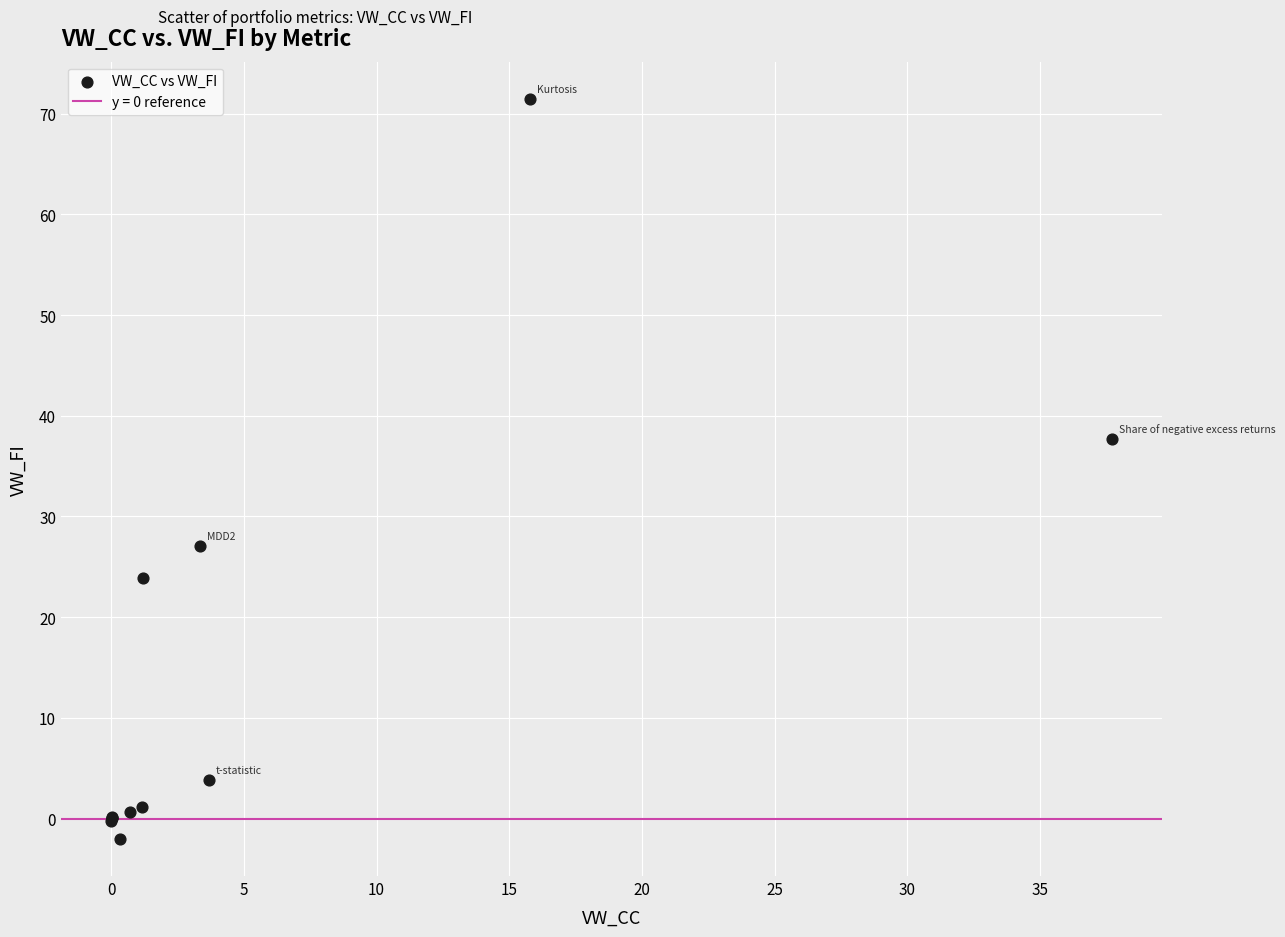

What Y value in the scatter plot is closest to 34?

37.7